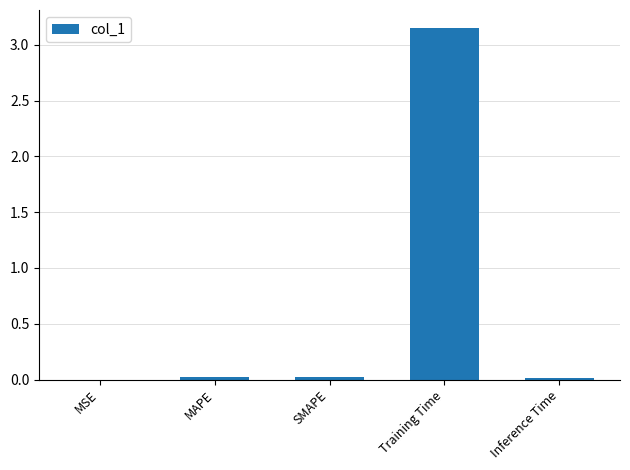

Which has a higher value, MSE or Training Time?

Training Time